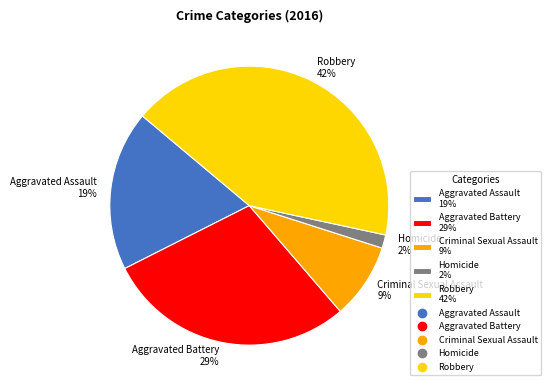

Is Robbery the majority of the pie?

No